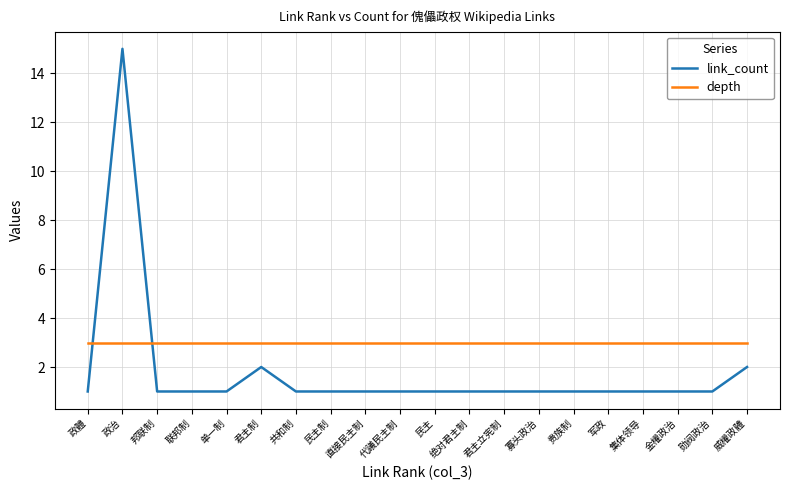

True or false: depth and link_count cross at least once.

True